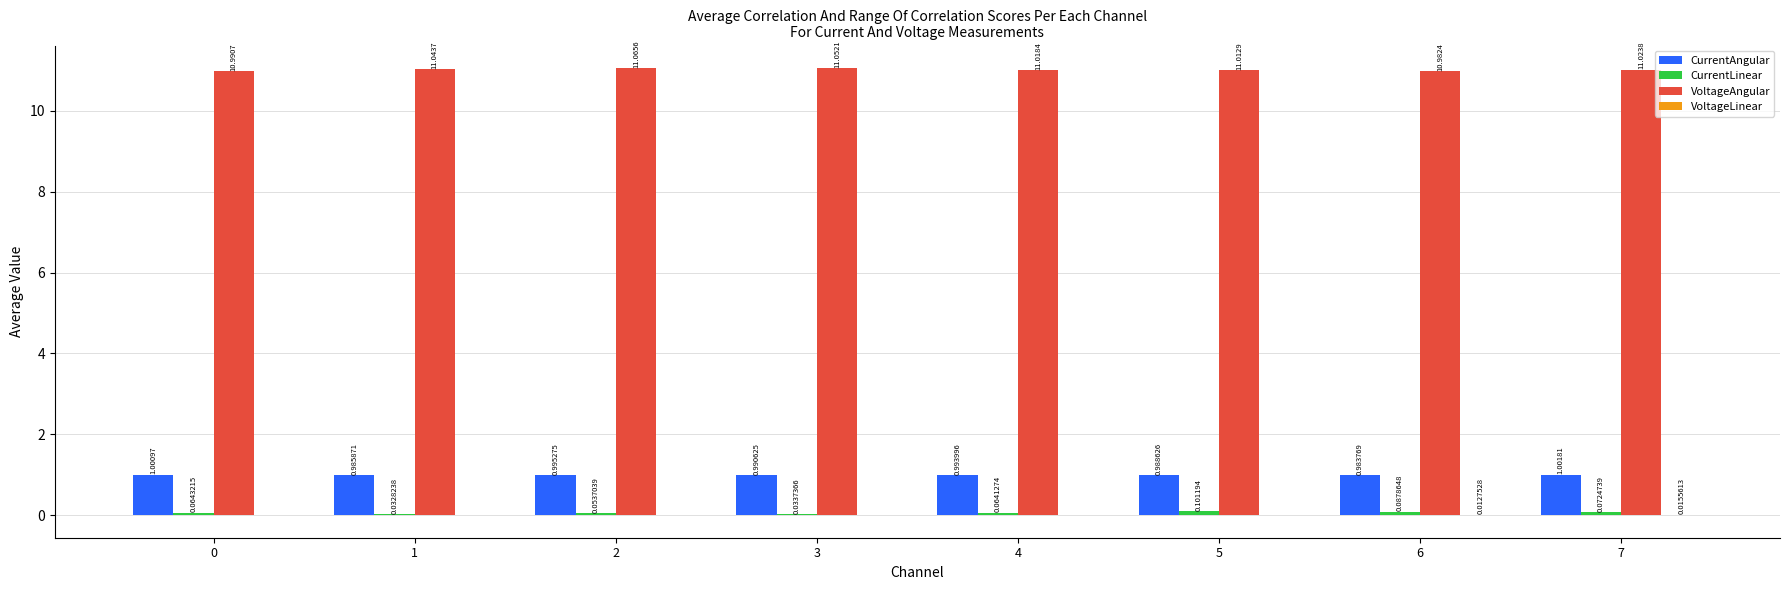

How many series are shown in this chart?

4